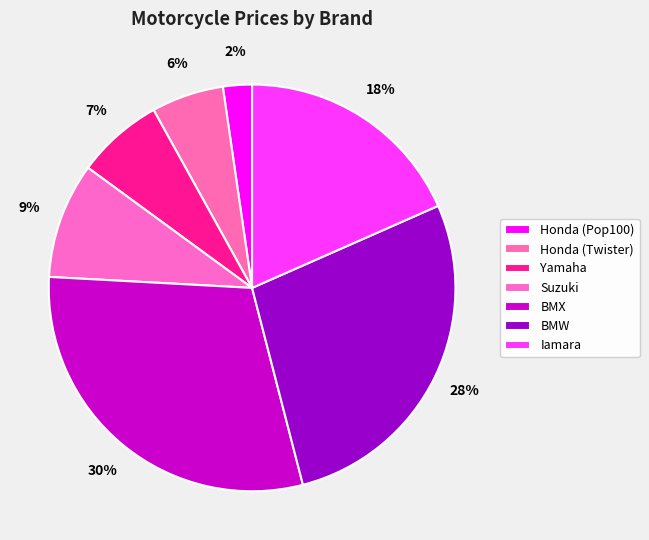

Which slice is the smallest?

Honda (Pop100)